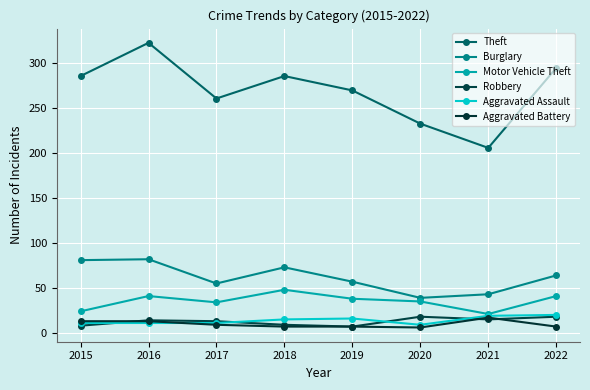

The Aggravated Battery series shows 10 at 2020. True or false?

False